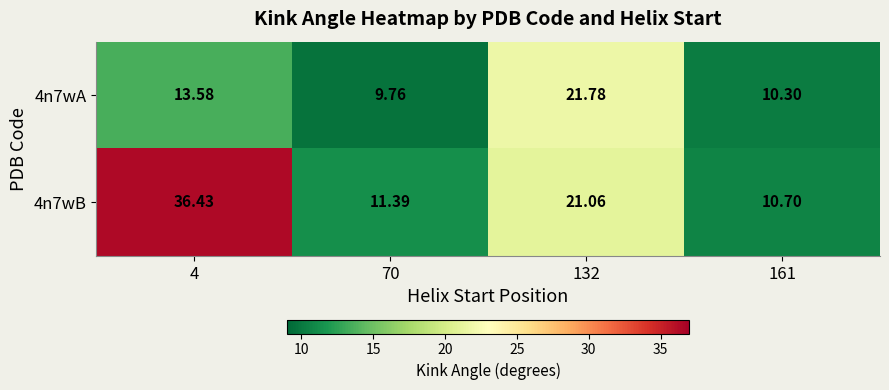

At how many categories does at least one series exceed 21?

2